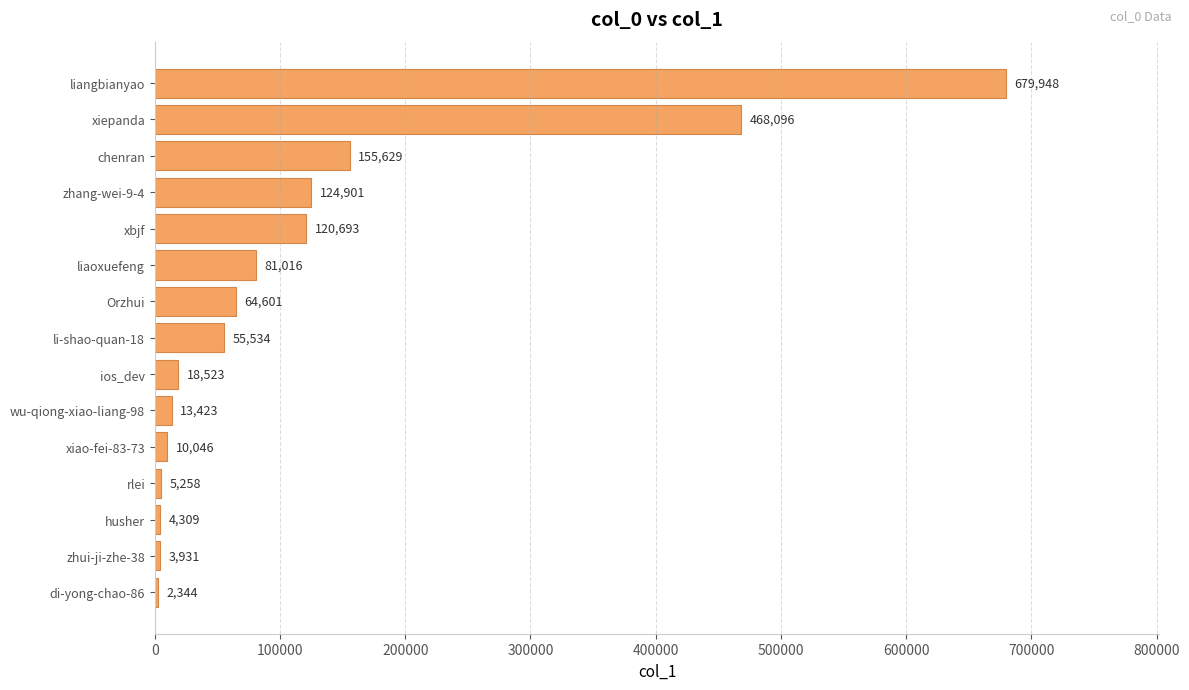

Where is the data nearest to the value 341146?

xiepanda